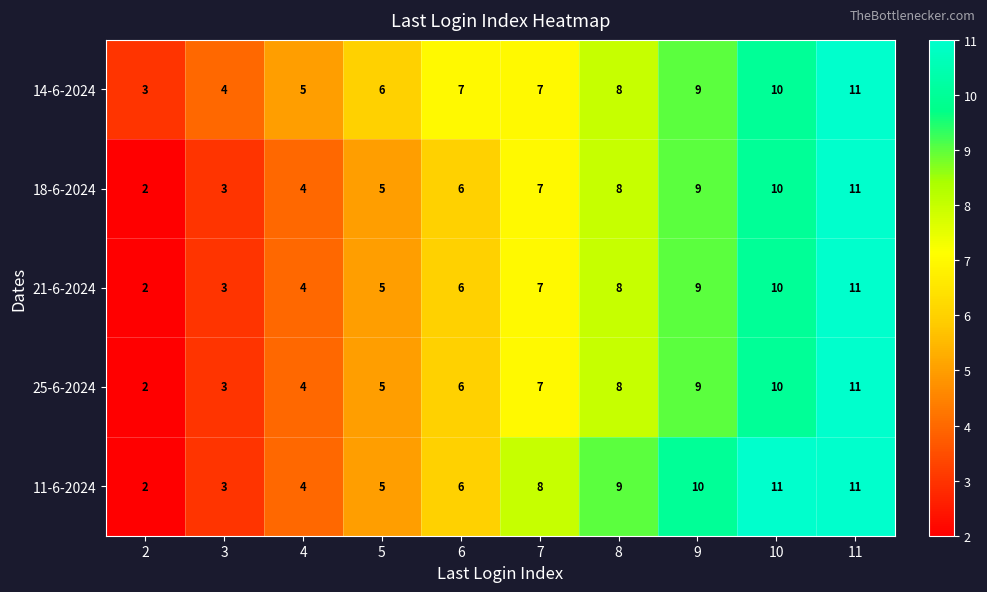

True or false: 11-6-2024 has a value of 7 at 11.

False